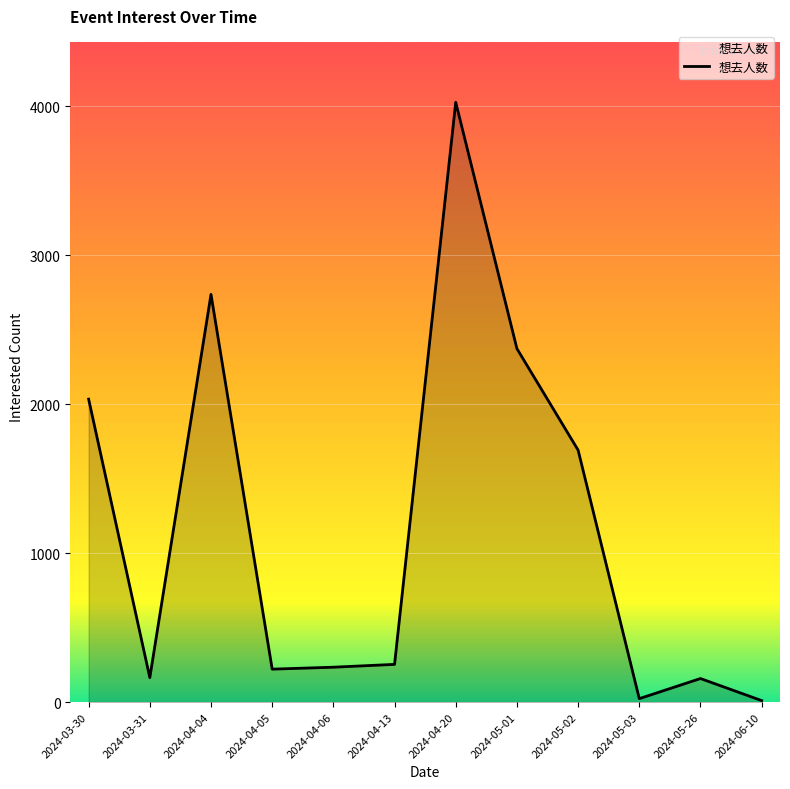

The value at 2024-04-05 is 221. True or false?

True